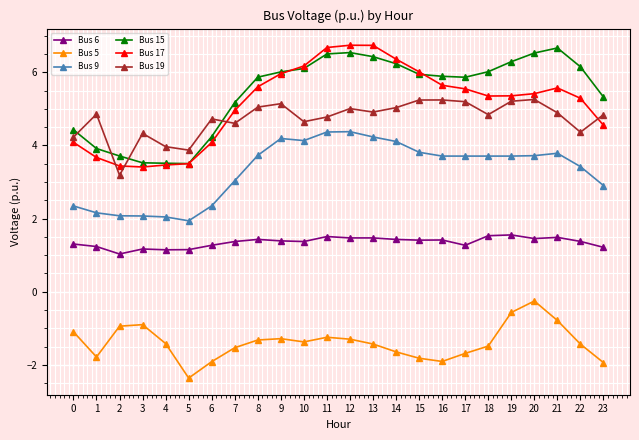

Which label corresponds to the smallest value in the chart?

5